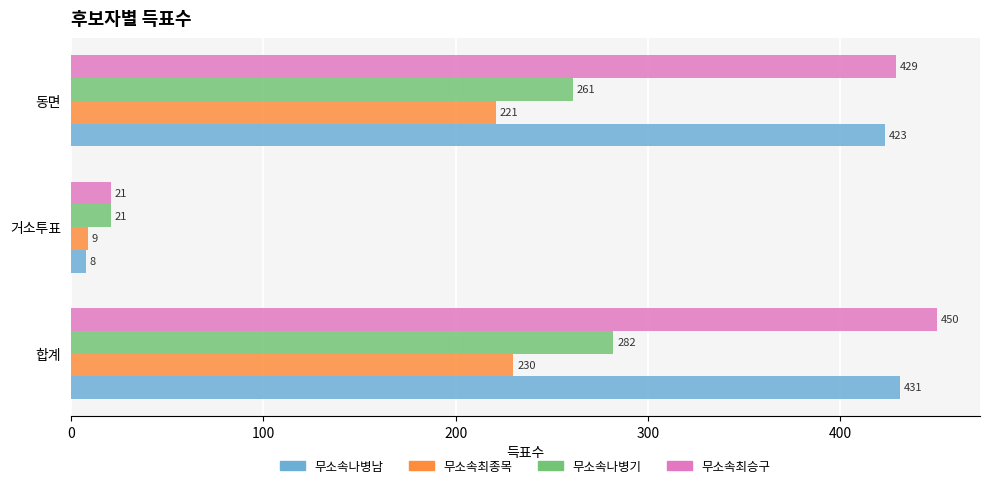

Which series has the widest spread of values?

무소속최승구